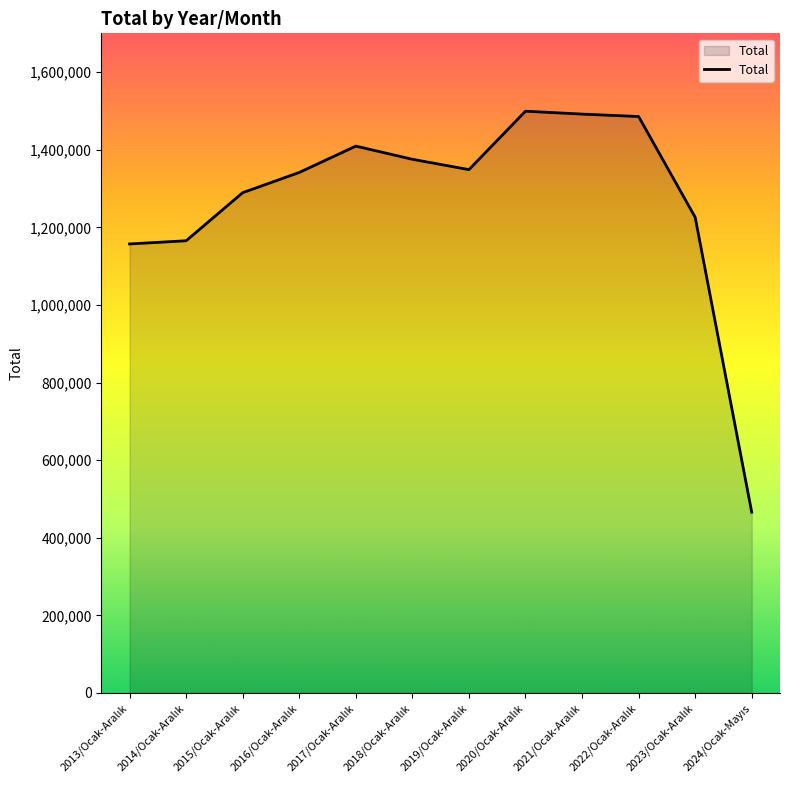

What is the greatest value displayed?

1499316